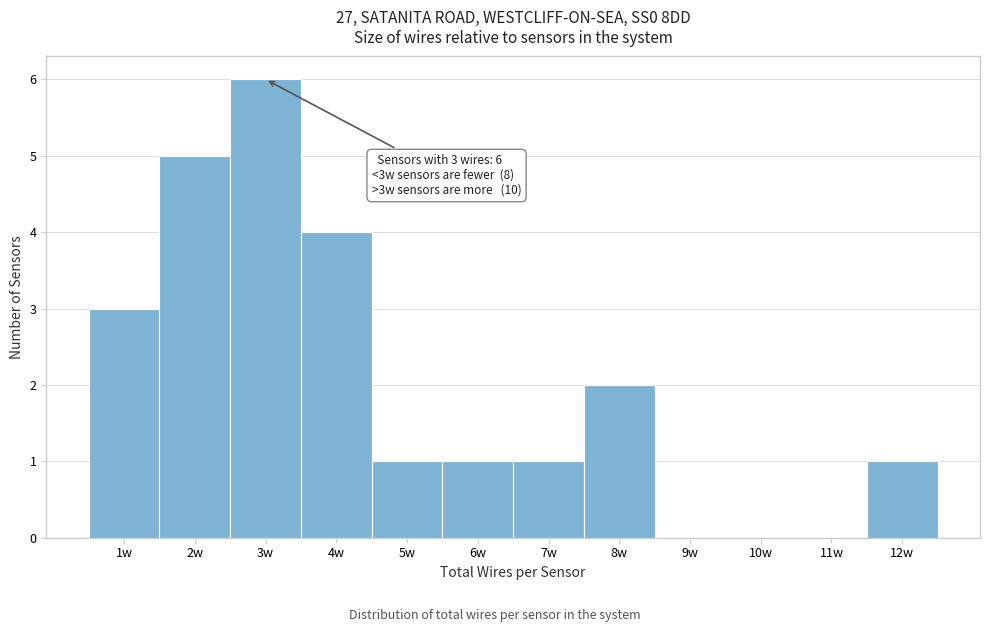

Over which range of the x-axis is the bar tallest?

2.5 to 3.5